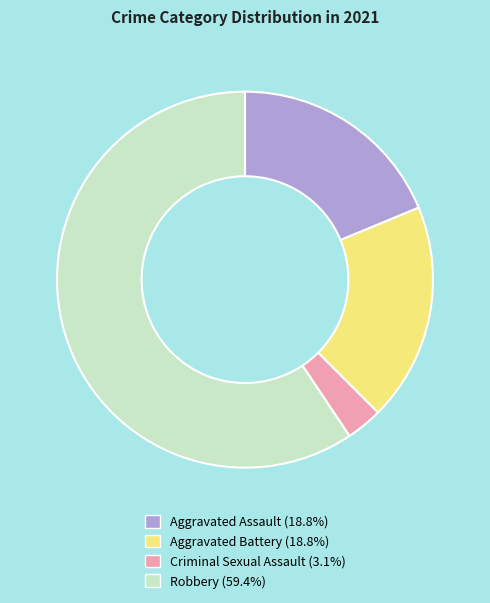

Is there any slice that represents more than half of the pie?

Yes